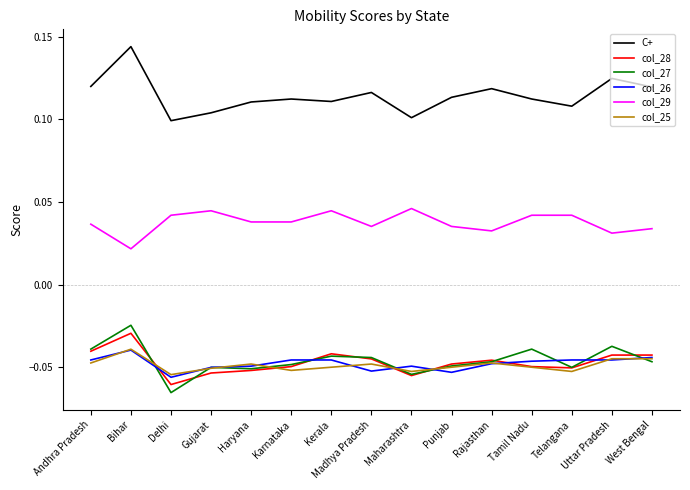

Where is col_29 nearest to the value 0?

Bihar